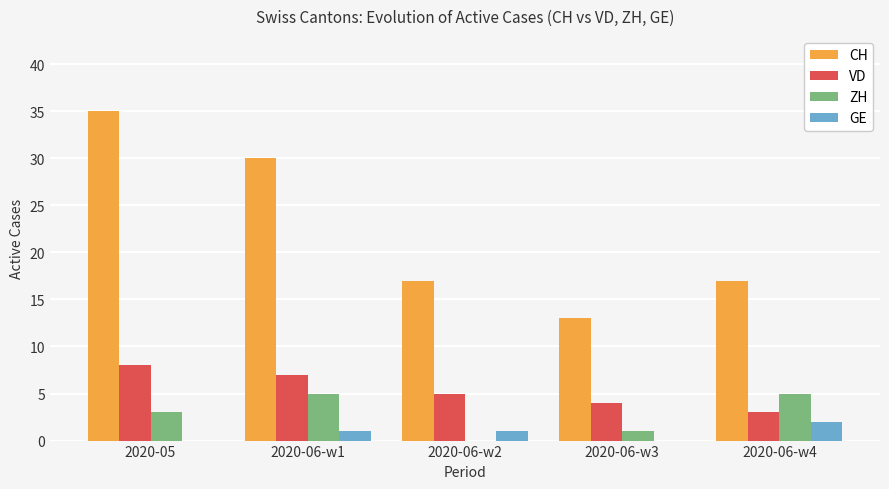

Which series changed the most between 2020-06-w1 and 2020-06-w2?

CH